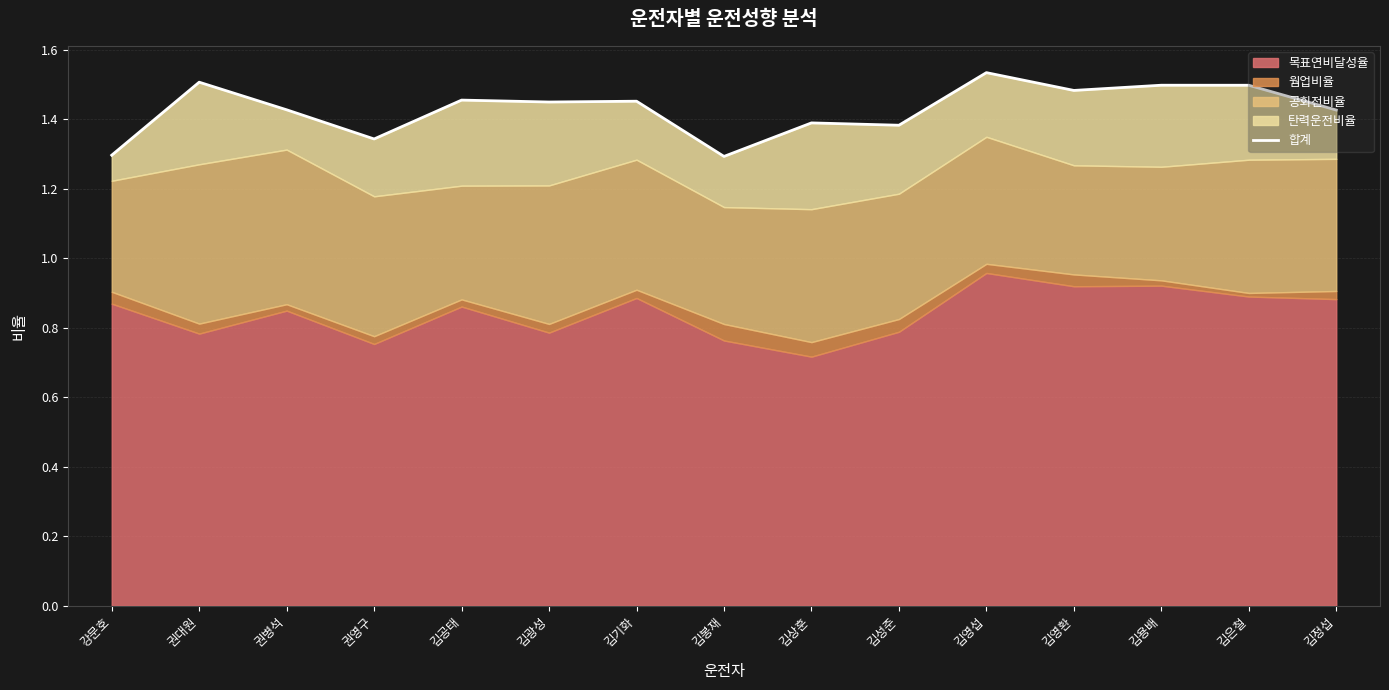

What is the ratio of the value at 김기화 to the value at 김은철?

1.0